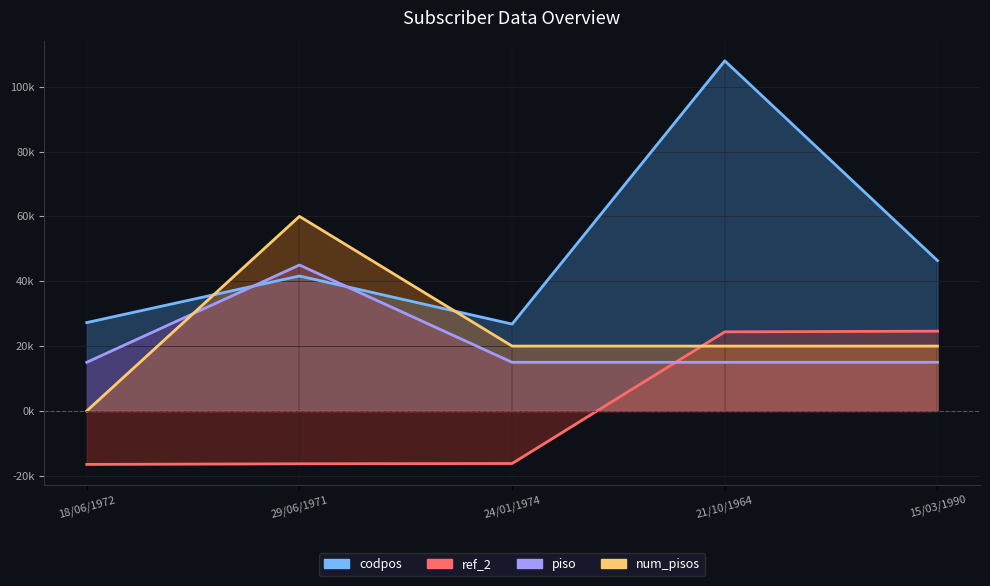

In codpos, how many points are lower than both neighbors (excluding endpoints)?

1